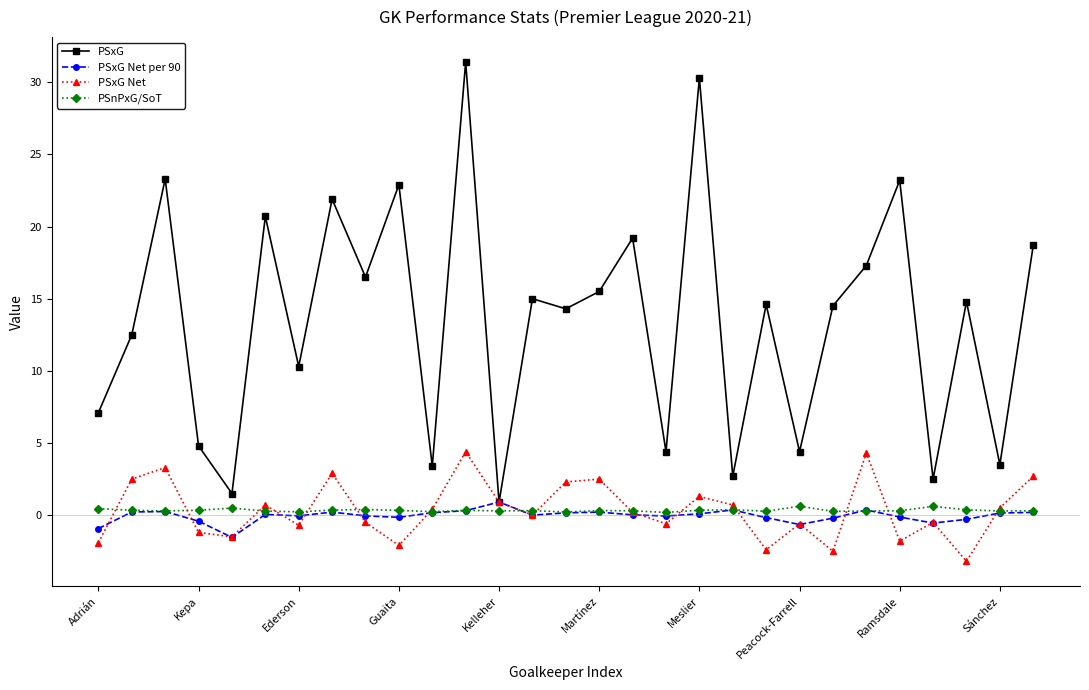

Which series has the widest spread of values?

PSxG